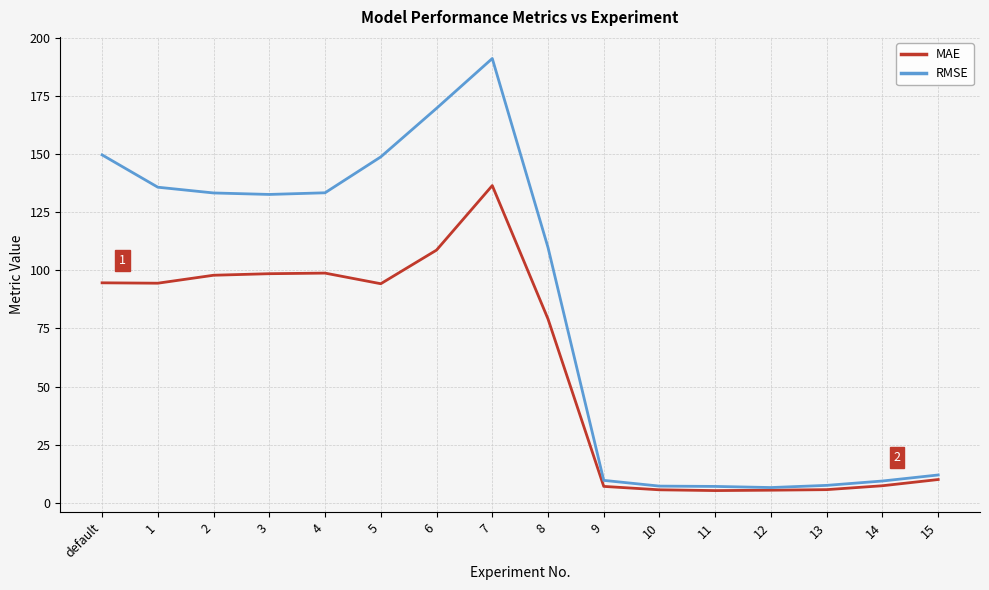

What is the highest value of the MAE series?

136.4